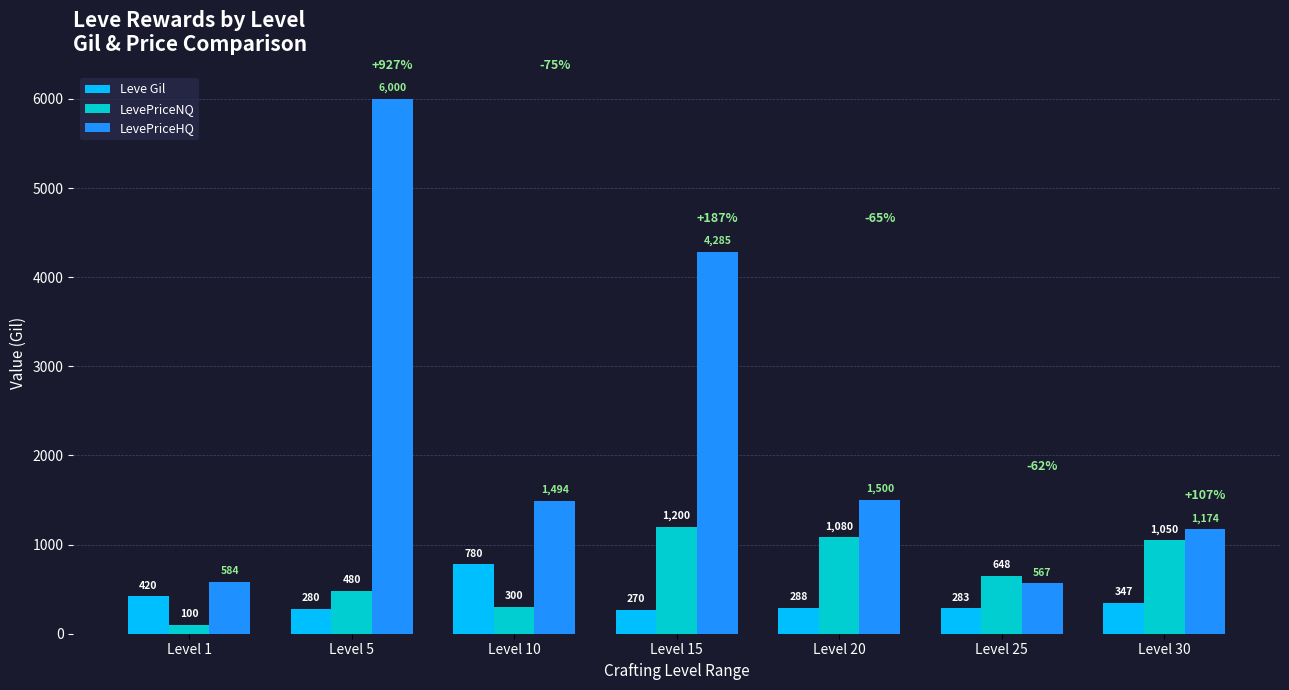

List the series in order of their overall mean, highest first.

LevePriceHQ, LevePriceNQ, Leve Gil